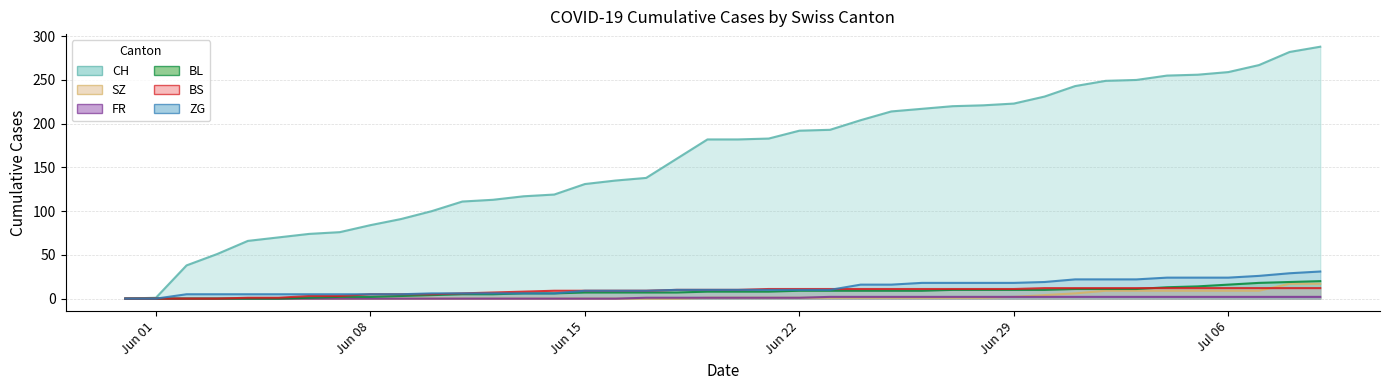

What is the spread (max minus min) of values at 2020-06-05?

70